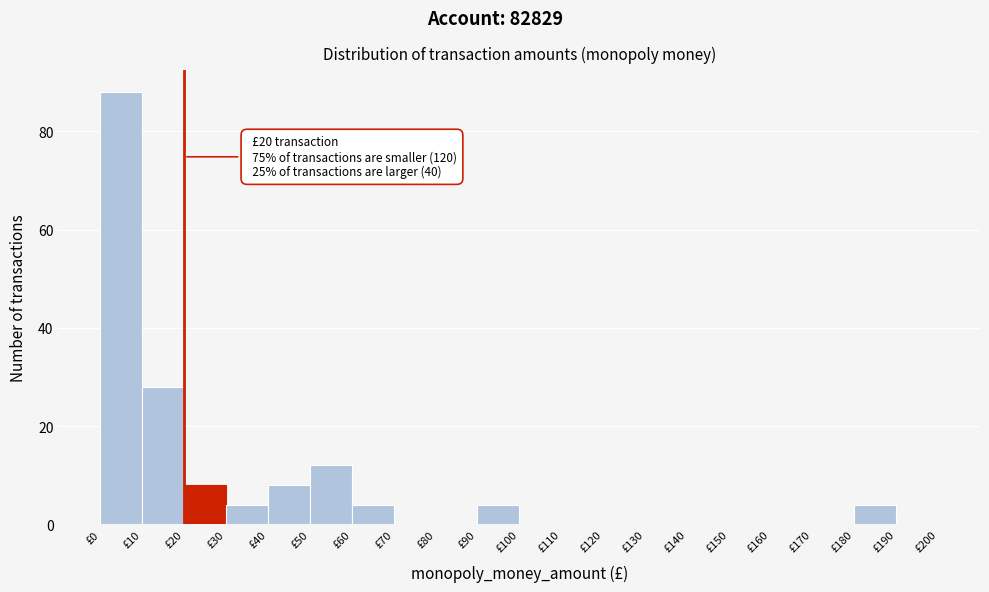

Over which range of the x-axis is the bar tallest?

0 to 10